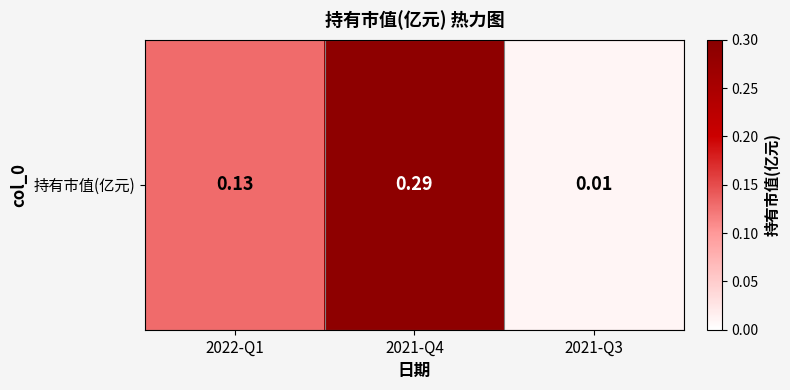

Count the number of data series in this chart.

1